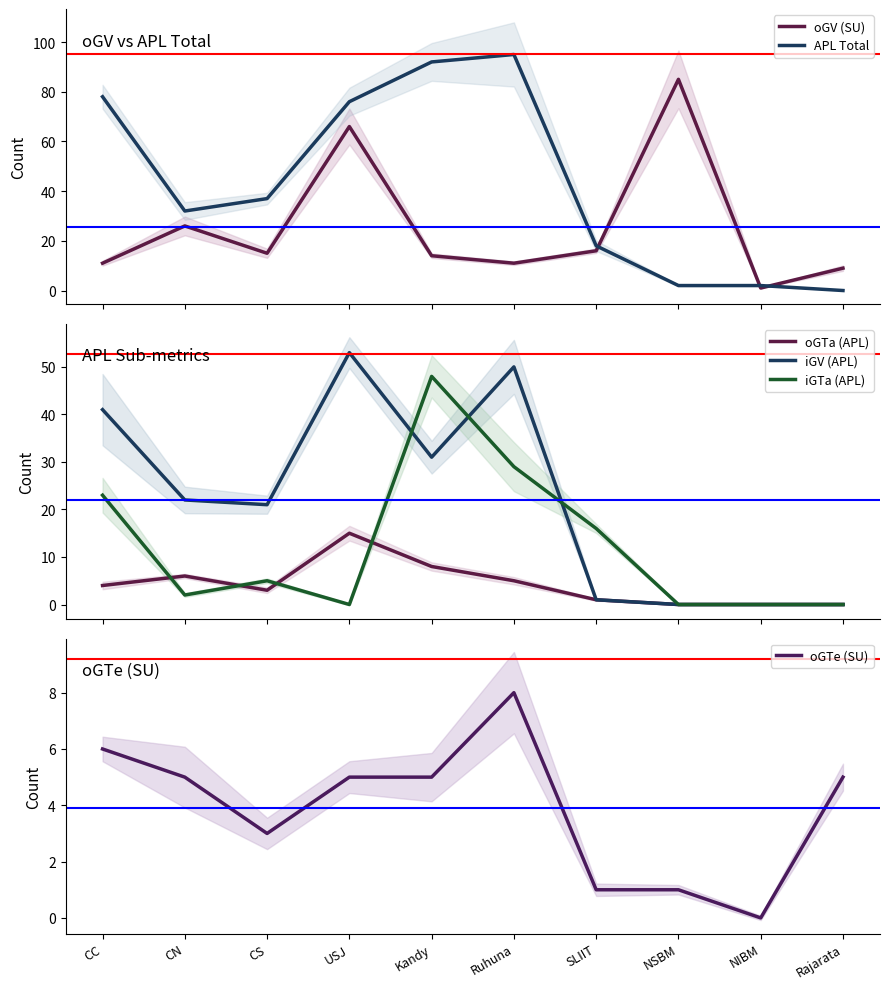

Is the value of oGTe (SU) at CN greater than the value of oGTa (APL) at Ruhuna?

No